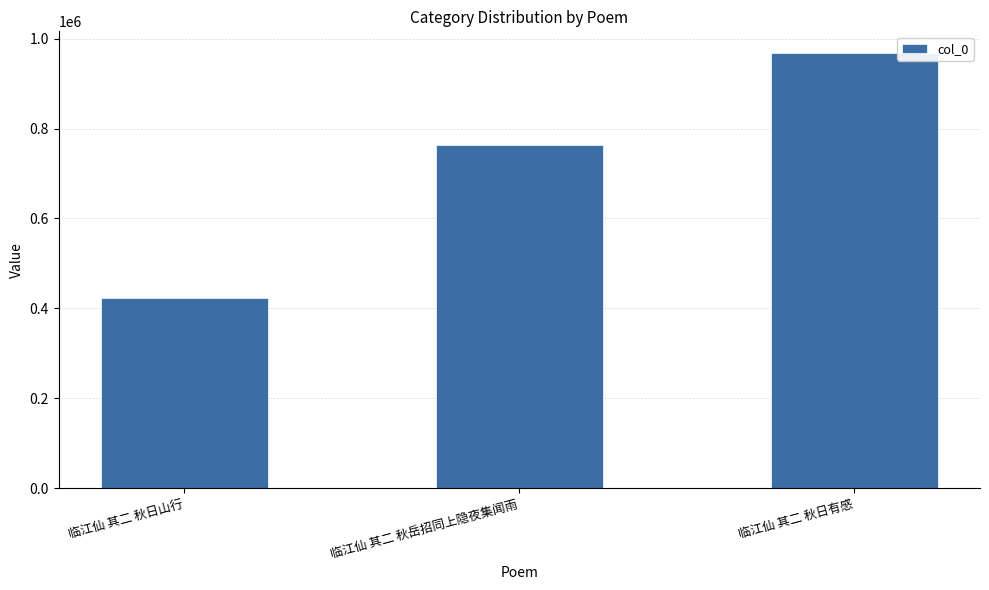

What is the label of the 2nd bar from the left?

临江仙 其二 秋岳招同上隐夜集闻雨